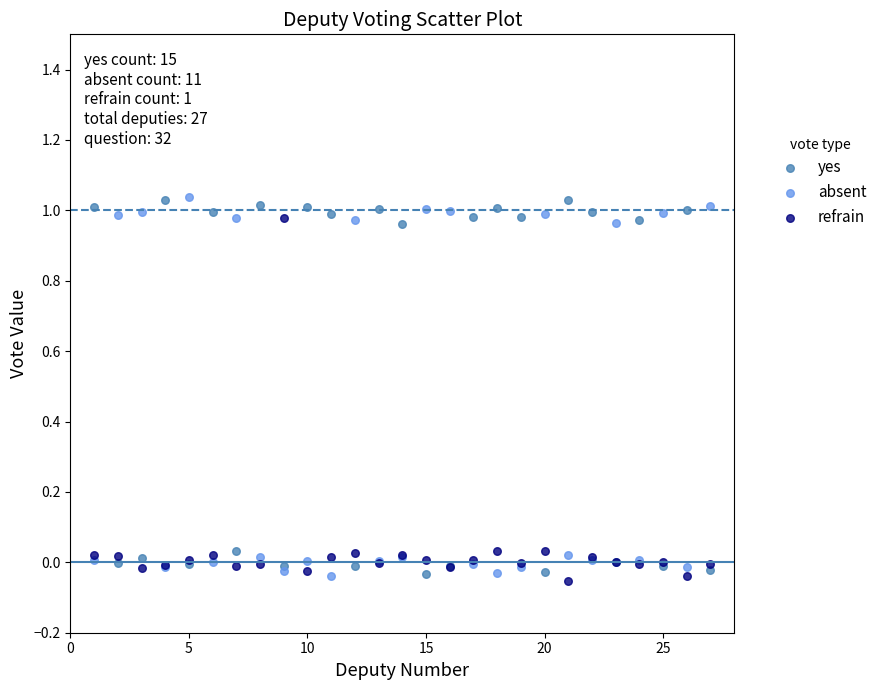

What is the X range (max minus min) for the scatter plot?

26.0